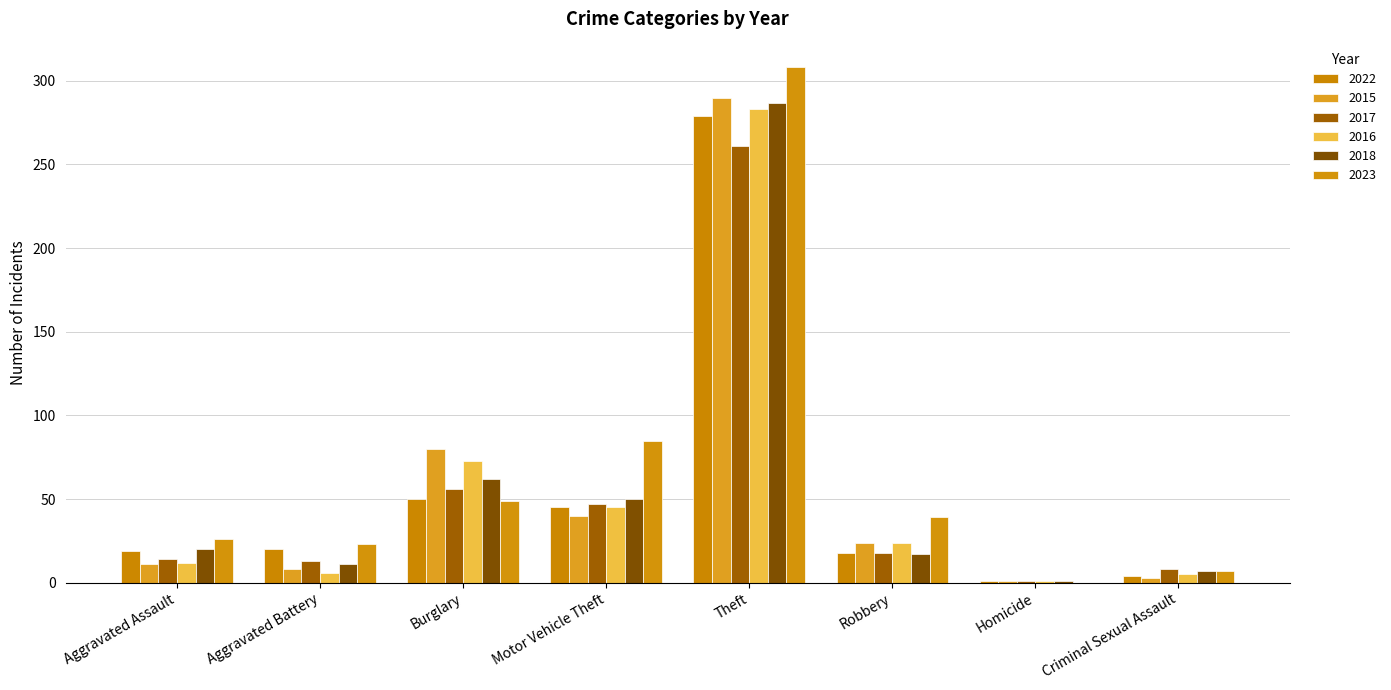

The 2015 series shows 24 at Robbery. True or false?

True